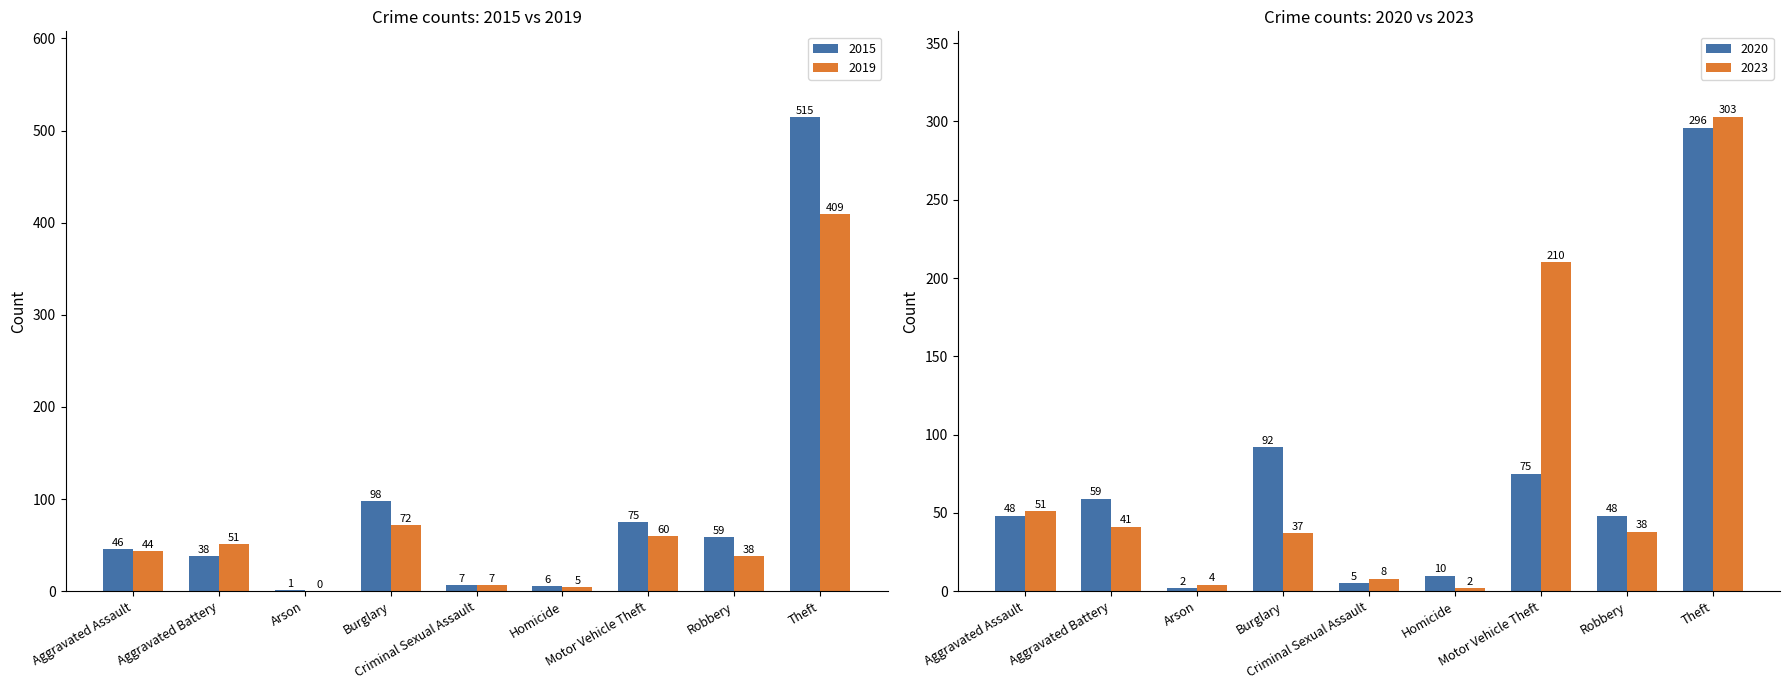

What position from the left is Homicide?

6